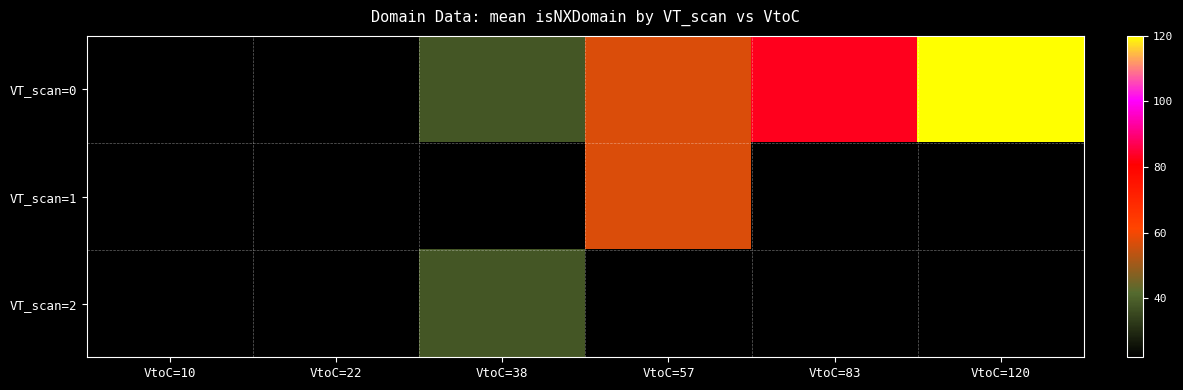

How many positive values does the VT_scan=0 series have?

5